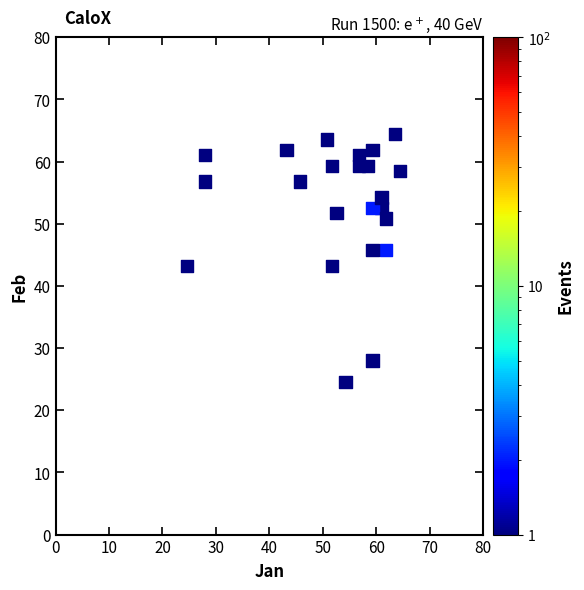

What is the range of X values (max minus min)?

39.8